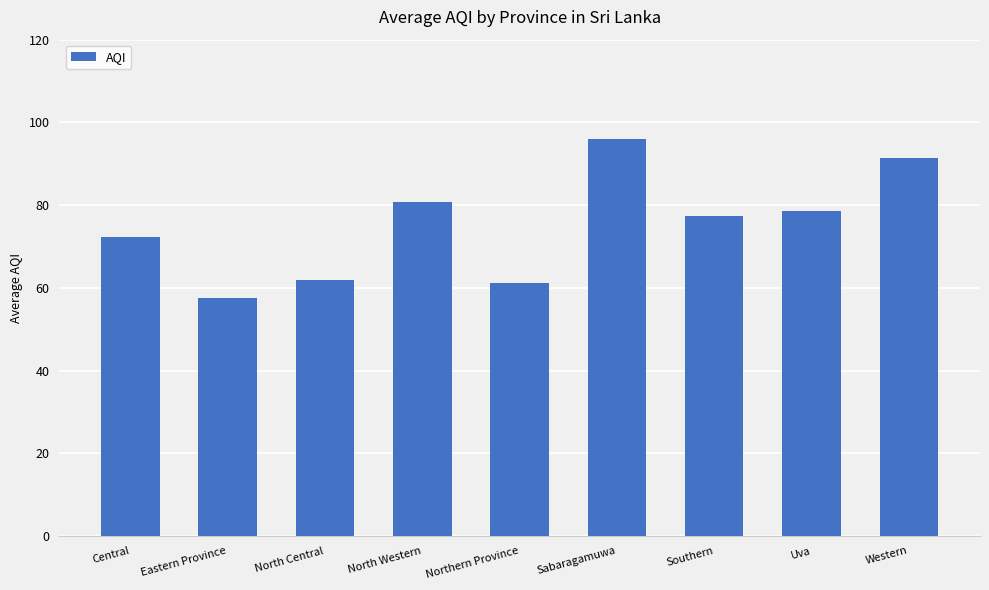

Which has a higher value, Eastern Province or Uva?

Uva